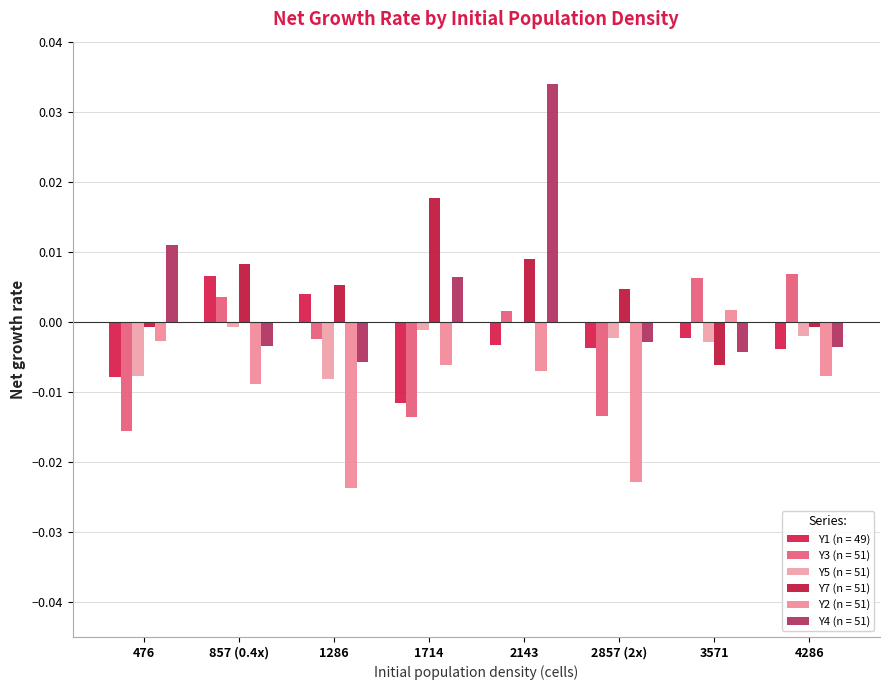

The value of Y5 (n = 51) at 1286 is -0.0. True or false?

True